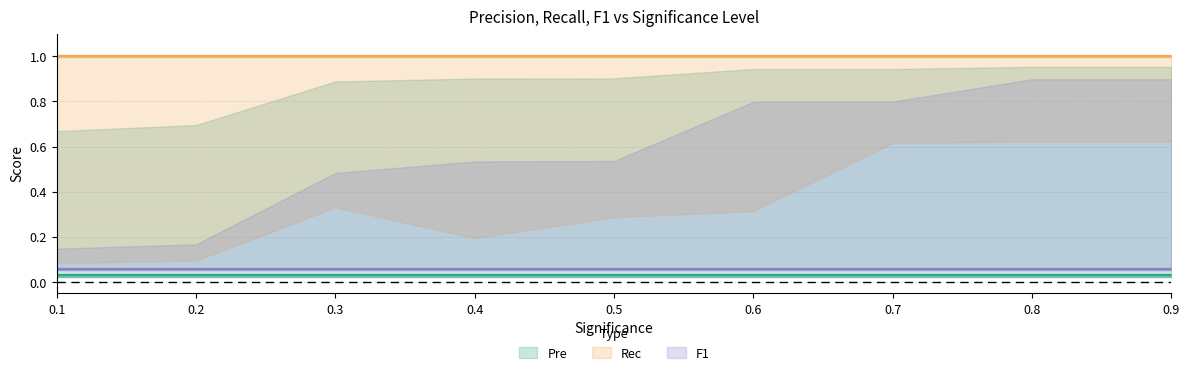

Which series changed the most between 2 and 28?

F1